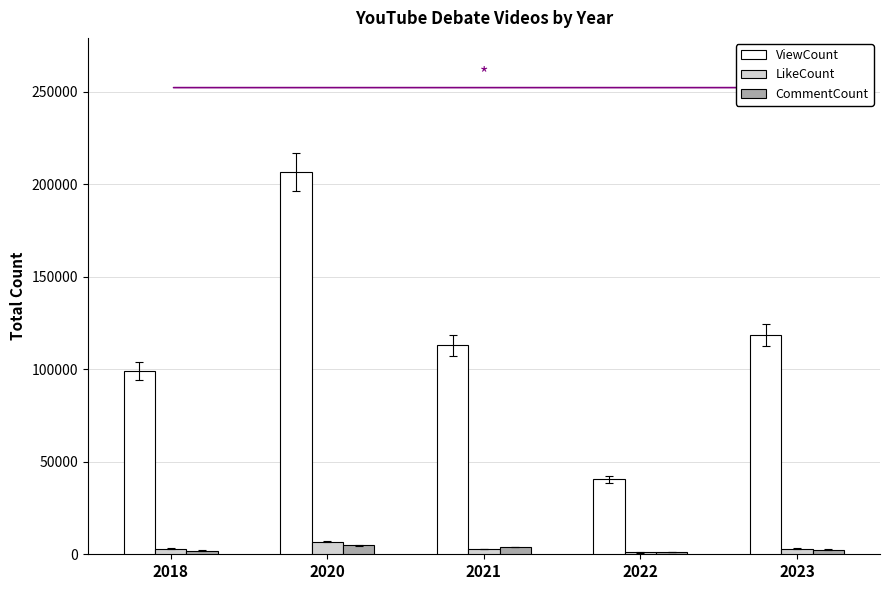

Rank the categories by ViewCount value from highest to lowest.

2020, 2023, 2021, 2018, 2022